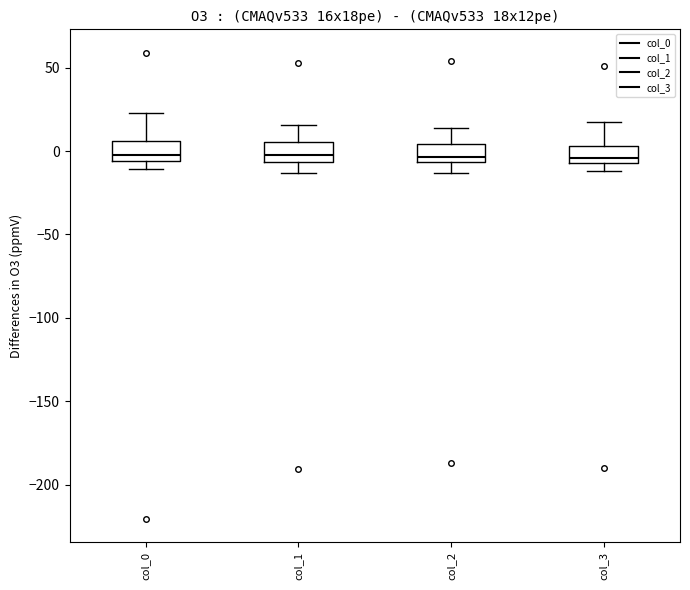

Reading left to right, transcribe this box plot: for each box, give where its median line is, the range the box spans, and where its two whiskers end, as read against the y-axis. The values are not printed on the chart, so give them approximately, as read against the axis.

col_0: median 0, box -5 to 5, whiskers -10 to 25
col_1: median 0, box -5 to 5, whiskers -15 to 15
col_2: median -5 (just above the box's lower edge), box -5 to 5, whiskers -15 to 15
col_3: median -5 (just above the box's lower edge), box -5 to 5, whiskers -10 to 15